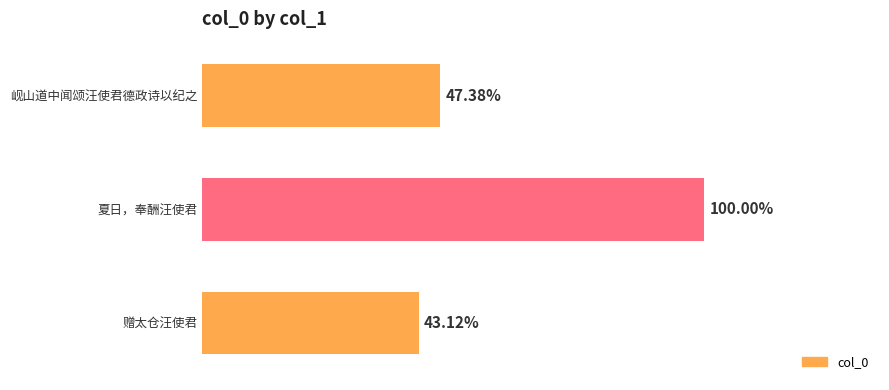

Are the bars horizontal?

Yes